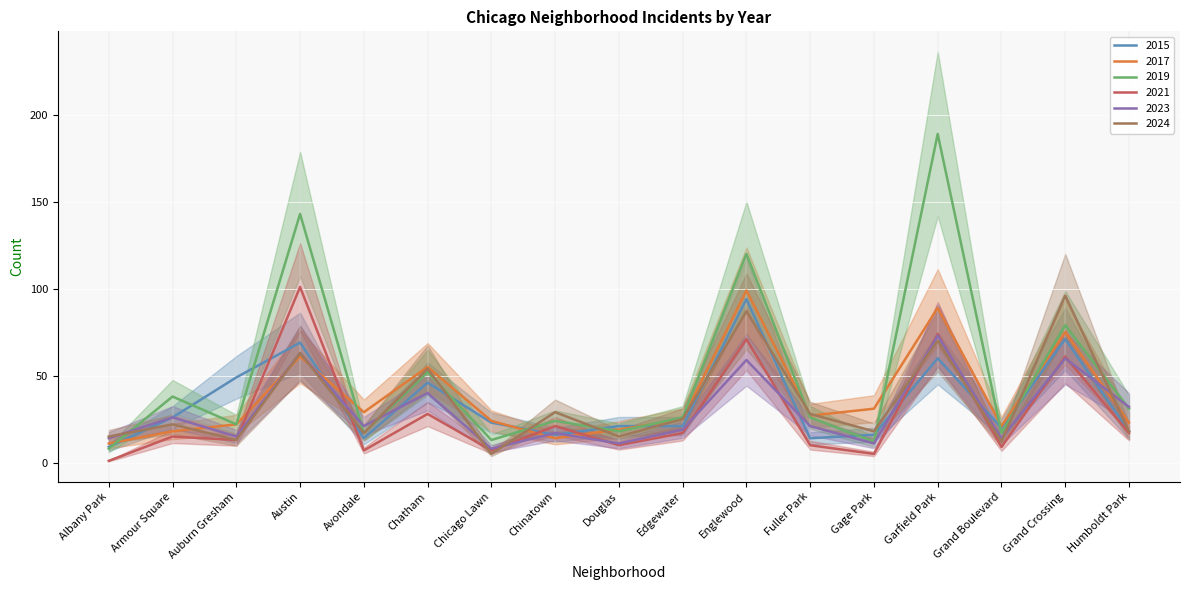

The 2017 series shows 13 at Auburn Gresham. True or false?

False